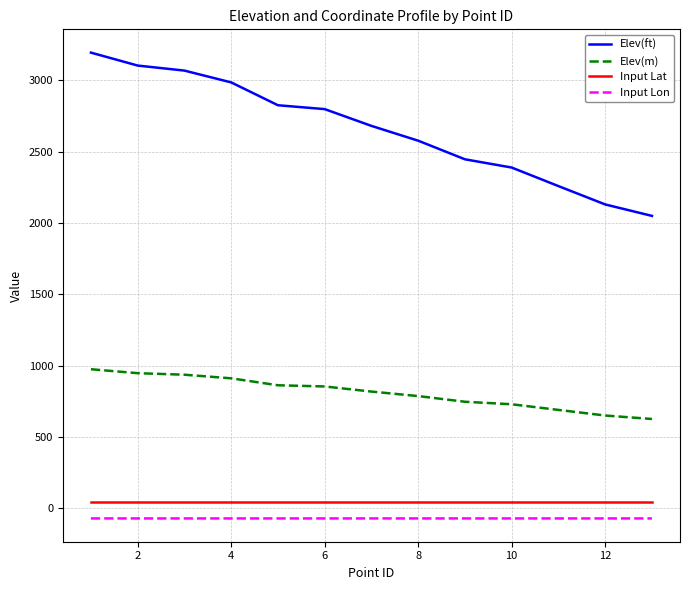

Rank the series by their maximum value, from highest to lowest.

Elev(ft), Elev(m), Input Lat, Input Lon